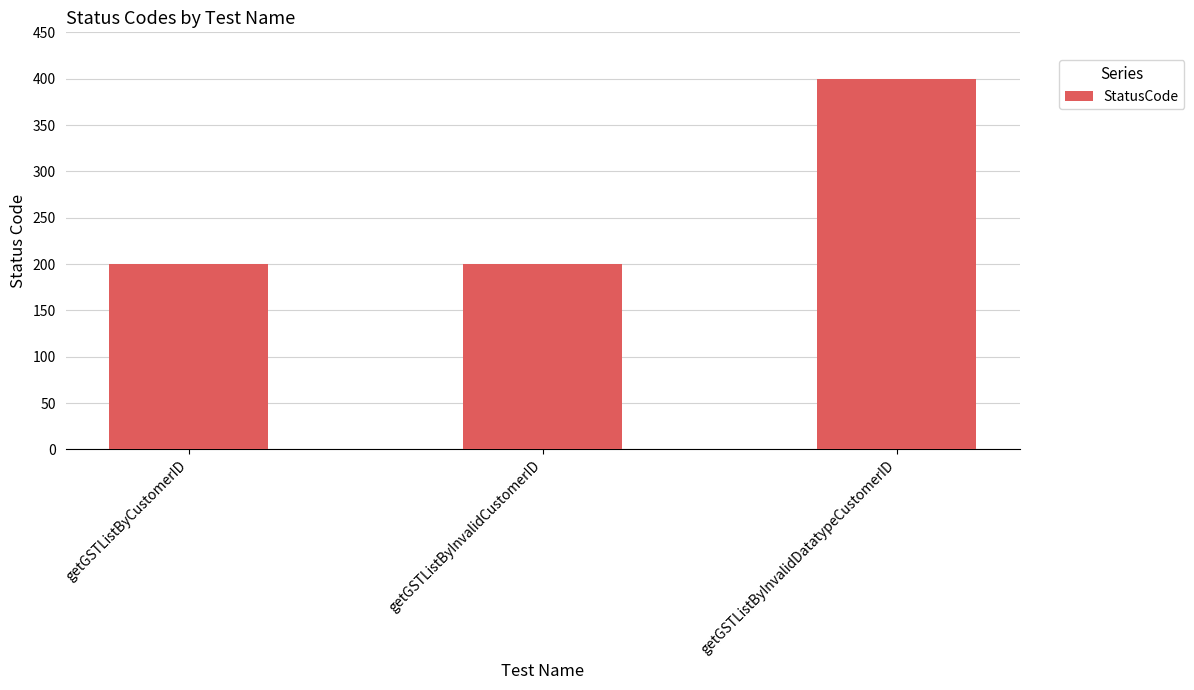

How many series are shown in this chart?

1